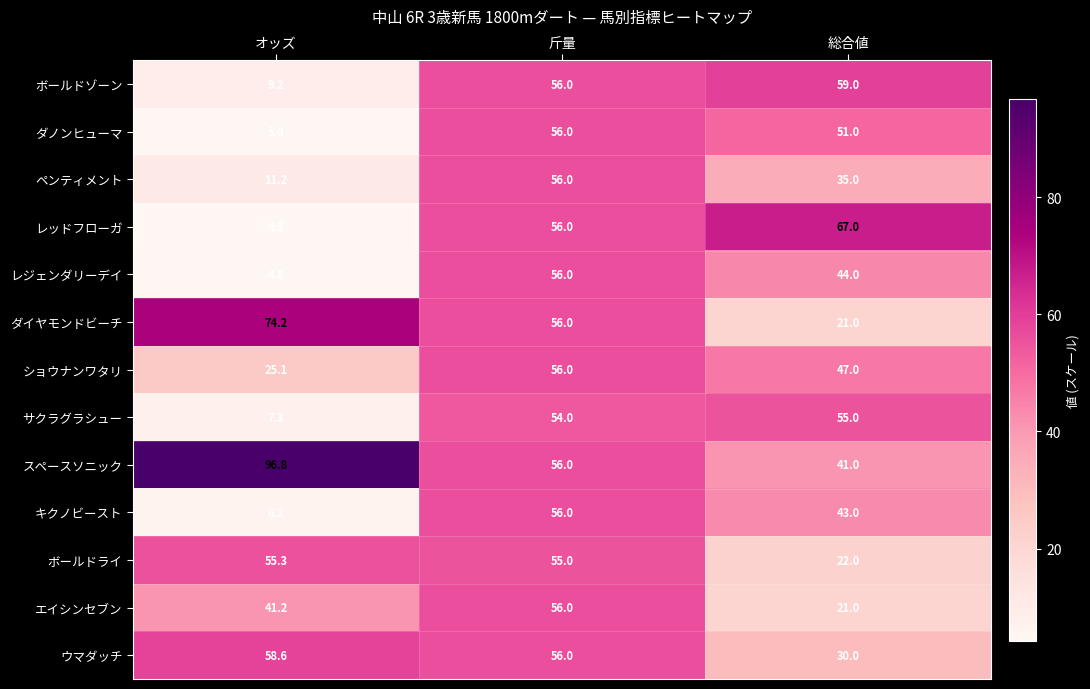

Which category has the lowest value across all series?

オッズ